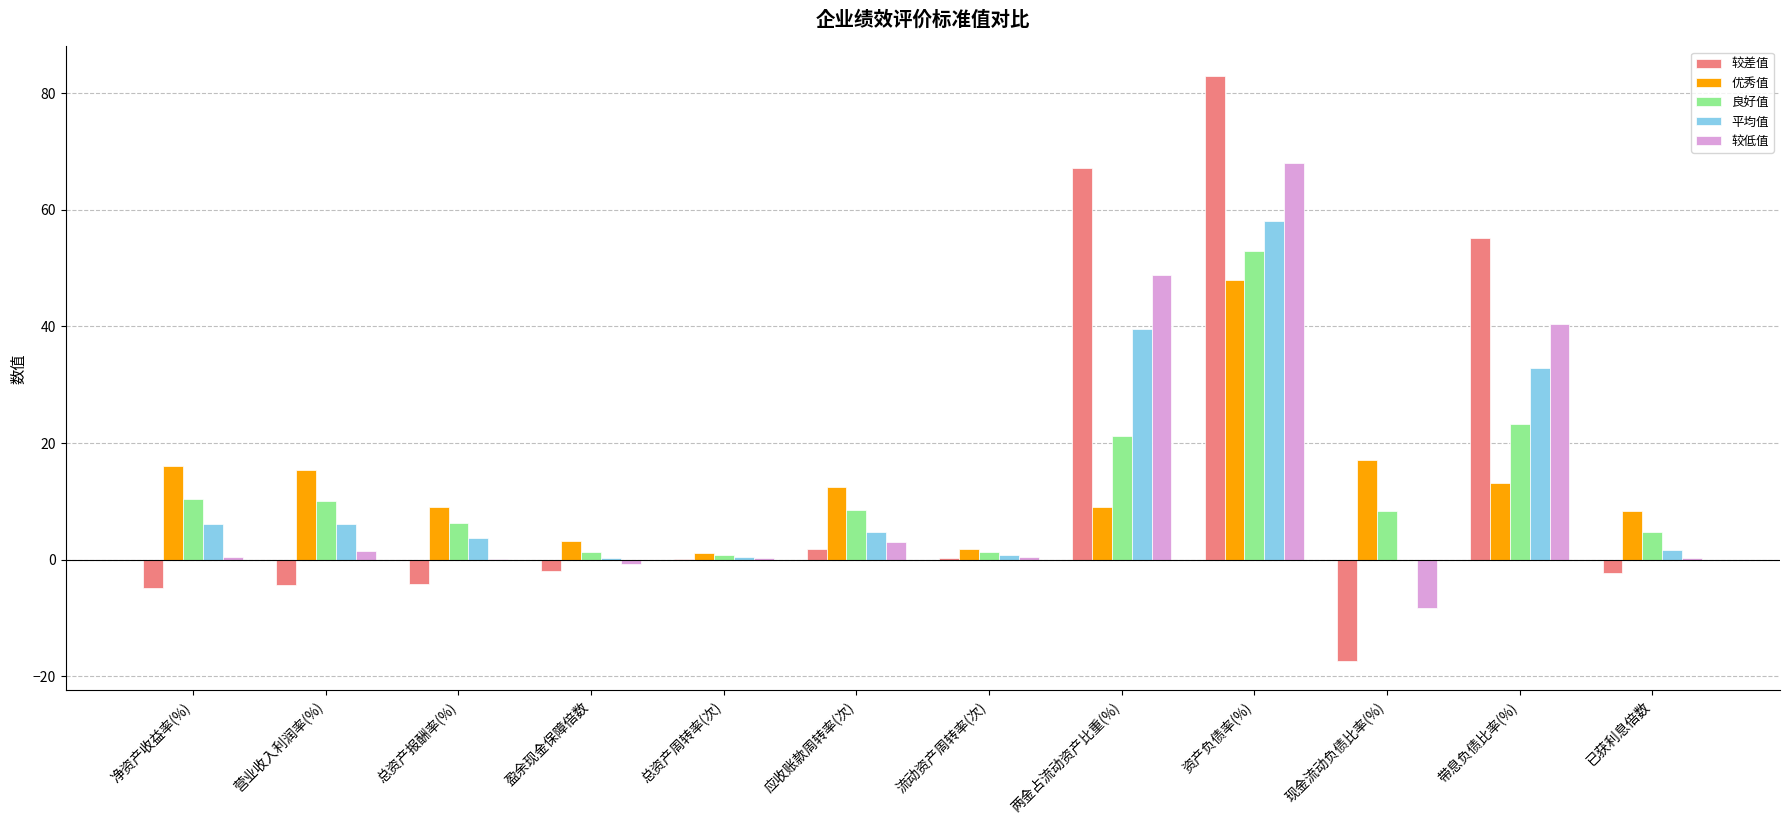

What is the maximum value shown in the chart?

83.0